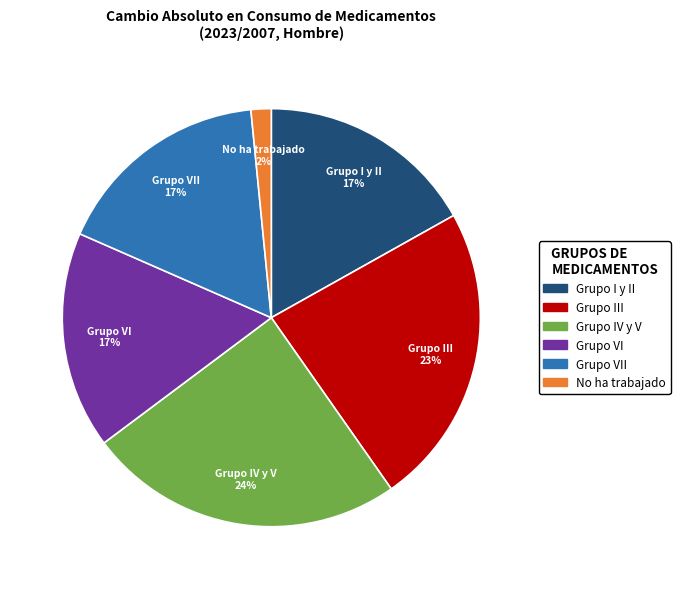

Does any single category account for the majority?

No